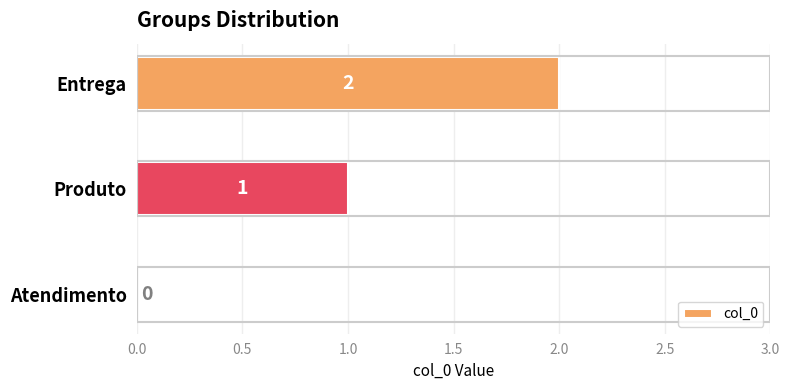

What is the ratio of the value at Produto to the value at Entrega?

0.5